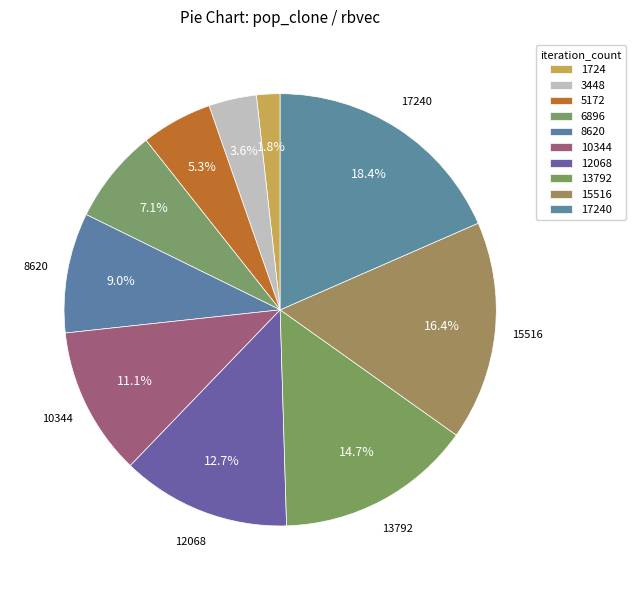

How many slices are in this pie chart?

10